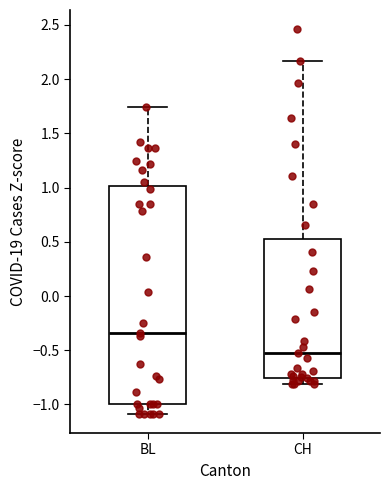

Where is the lower edge of the box for BL on the y-axis? The values are not printed on the chart, so give them approximately, as read against the axis.

-1.00